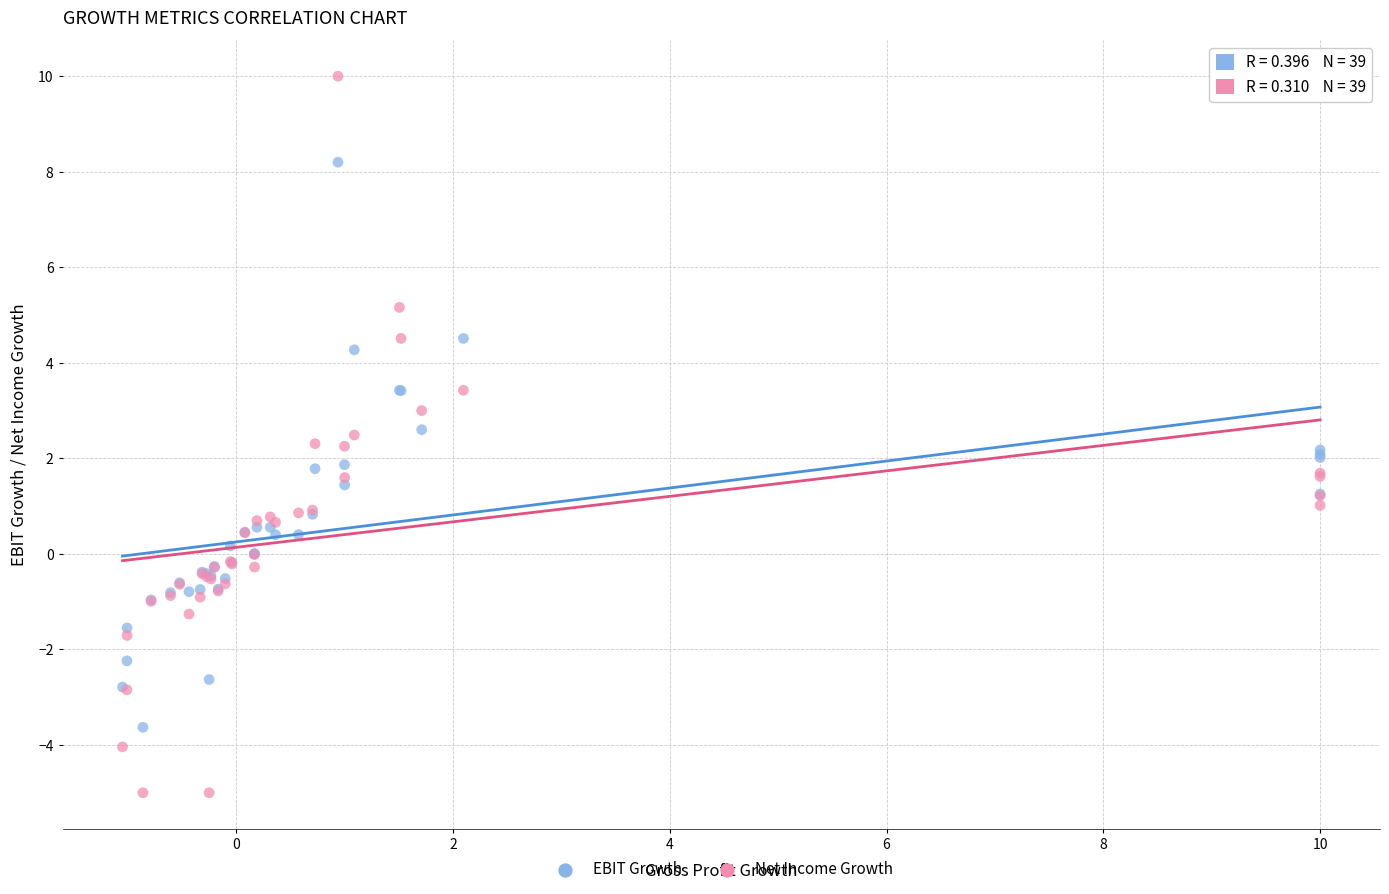

What are all the series names shown in the legend?

EBIT Growth, Net Income Growth